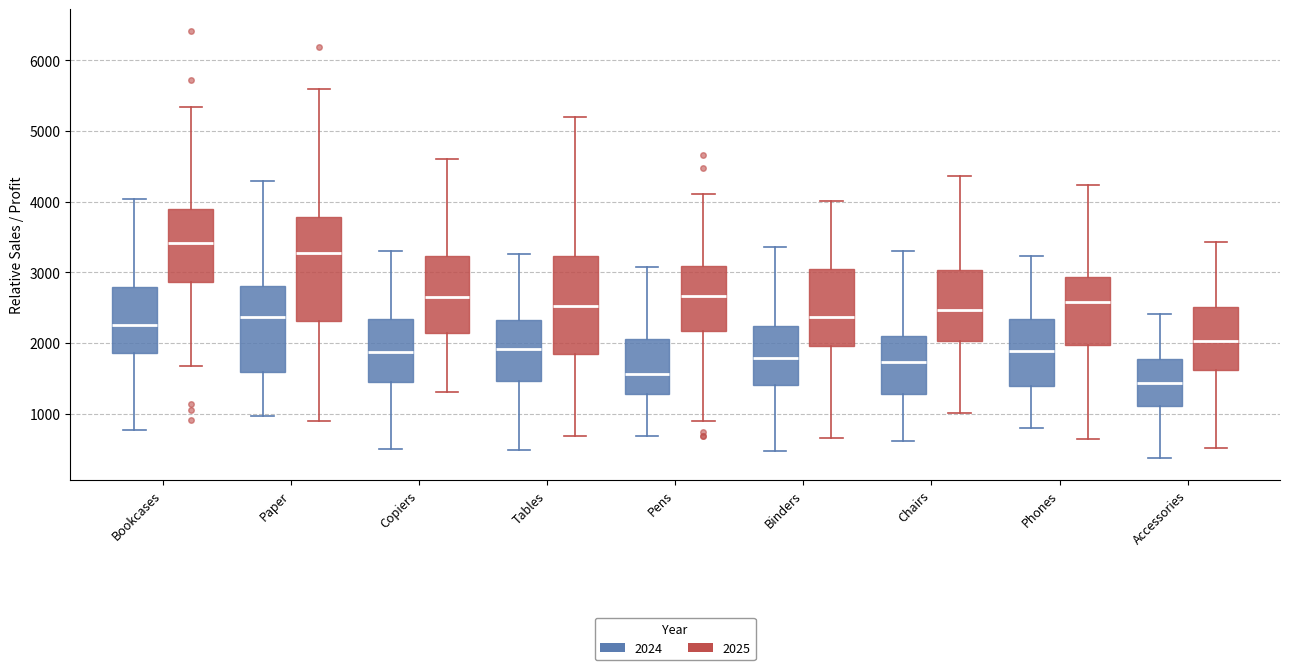

Reading left to right, transcribe this box plot: for each box, give where its median line is, the range the box spans, and where its two whiskers end, as read against the y-axis. The values are not printed on the chart, so give them approximately, as read against the axis.

Bookcases (2024): median 2300, box 1900 to 2800, whiskers 800 to 4000
Bookcases (2025): median 3400, box 2900 to 3900, whiskers 1700 to 5300
Paper (2024): median 2400, box 1600 to 2800, whiskers 1000 to 4300
Paper (2025): median 3300, box 2300 to 3800, whiskers 900 to 5600
Copiers (2024): median 1900, box 1500 to 2300, whiskers 500 to 3300
Copiers (2025): median 2600, box 2100 to 3200, whiskers 1300 to 4600
Tables (2024): median 1900, box 1500 to 2300, whiskers 500 to 3300
Tables (2025): median 2500, box 1800 to 3200, whiskers 700 to 5200
Pens (2024): median 1600, box 1300 to 2100, whiskers 700 to 3100
Pens (2025): median 2700, box 2200 to 3100, whiskers 900 to 4100
Binders (2024): median 1800, box 1400 to 2200, whiskers 500 to 3400
Binders (2025): median 2400, box 2000 to 3000, whiskers 700 to 4000
Chairs (2024): median 1700, box 1300 to 2100, whiskers 600 to 3300
Chairs (2025): median 2500, box 2000 to 3000, whiskers 1000 to 4400
Phones (2024): median 1900, box 1400 to 2300, whiskers 800 to 3200
Phones (2025): median 2600, box 2000 to 2900, whiskers 600 to 4200
Accessories (2024): median 1400, box 1100 to 1800, whiskers 400 to 2400
Accessories (2025): median 2000, box 1600 to 2500, whiskers 500 to 3400